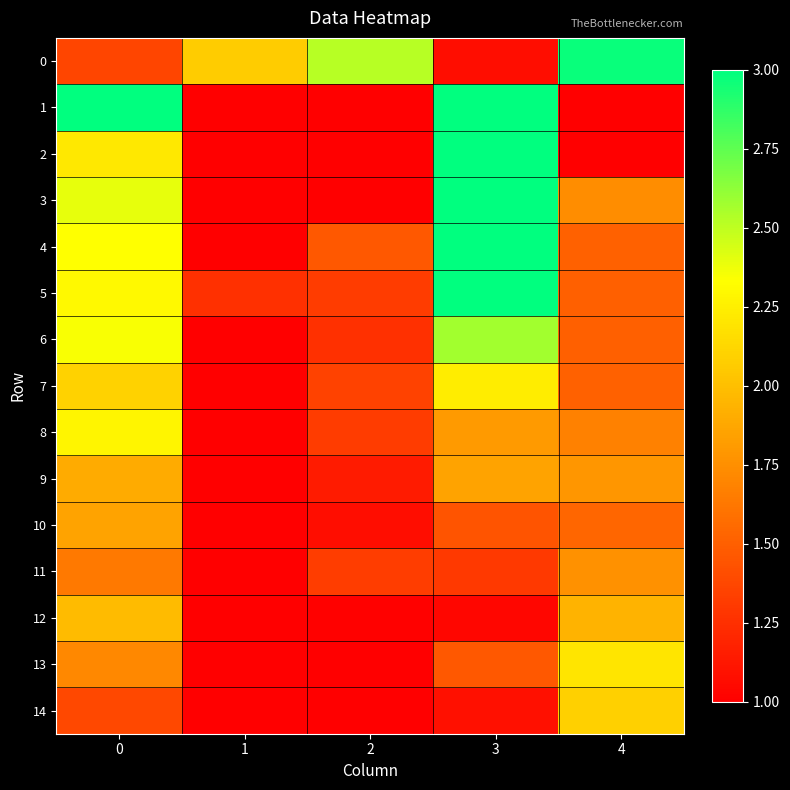

Reading left to right, extract all data points from this chart.

0: 0=1.4	1=2.1	2=2.5	3=1.1	4=3.0
1: 0=3.0	1=1.0	2=1.0	3=3.0	4=1.0
2: 0=2.2	1=1.0	2=1.0	3=3.0	4=1.0
3: 0=2.4	1=1.0	2=1.0	3=3.0	4=1.7
4: 0=2.3	1=1.0	2=1.5	3=3.0	4=1.5
5: 0=2.3	1=1.3	2=1.3	3=3.0	4=1.5
6: 0=2.4	1=1.0	2=1.3	3=2.6	4=1.5
7: 0=2.1	1=1.0	2=1.3	3=2.2	4=1.5
8: 0=2.3	1=1.0	2=1.3	3=1.8	4=1.7
9: 0=1.9	1=1.0	2=1.1	3=1.9	4=1.8
10: 0=1.9	1=1.0	2=1.1	3=1.4	4=1.5
11: 0=1.6	1=1.0	2=1.3	3=1.3	4=1.8
12: 0=2.0	1=1.0	2=1.0	3=1.0	4=1.9
13: 0=1.7	1=1.0	2=1.0	3=1.5	4=2.2
14: 0=1.4	1=1.0	2=1.0	3=1.1	4=2.1